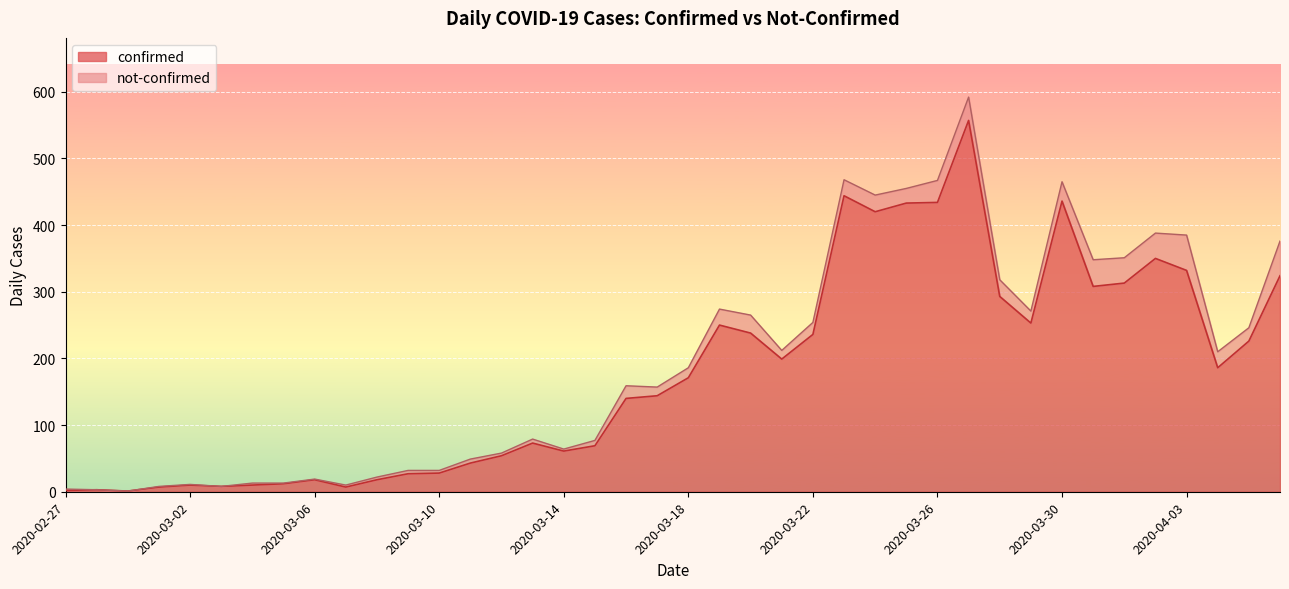

Rank the categories by value from highest to lowest.

2020-03-27, 2020-03-23, 2020-03-30, 2020-03-26, 2020-03-25, 2020-03-24, 2020-04-02, 2020-04-03, 2020-04-06, 2020-04-01, 2020-03-31, 2020-03-28, 2020-03-29, 2020-03-19, 2020-03-20, 2020-03-22, 2020-04-05, 2020-03-21, 2020-04-04, 2020-03-18, 2020-03-17, 2020-03-16, 2020-03-13, 2020-03-15, 2020-03-14, 2020-03-12, 2020-03-11, 2020-03-10, 2020-03-09, 2020-03-06, 2020-03-08, 2020-03-05, 2020-03-02, 2020-03-04, 2020-03-03, 2020-03-01, 2020-03-07, 2020-02-28, 2020-02-27, 2020-02-29